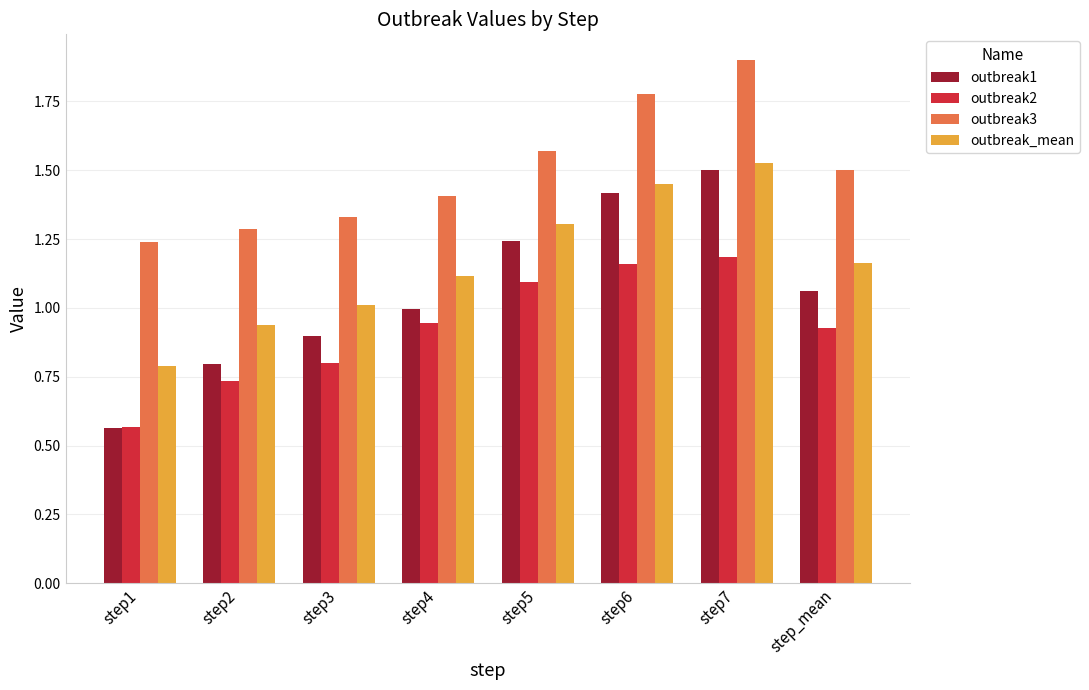

What is the label of the 2nd bar from the right?

step7